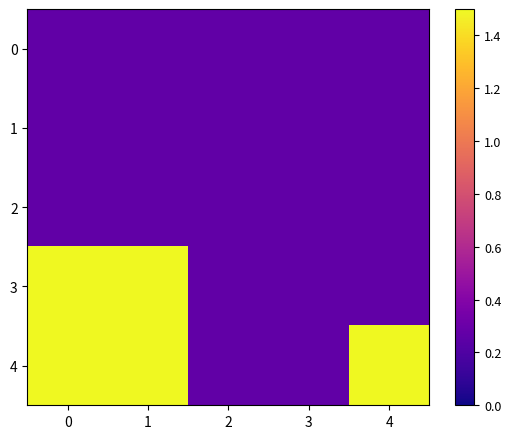

Reading left to right, transcribe all the data shown in this chart.

0: 0=0.3	1=0.3	2=0.3	3=0.3	4=0.3
1: 0=0.3	1=0.3	2=0.3	3=0.3	4=0.3
2: 0=0.3	1=0.3	2=0.3	3=0.3	4=0.3
3: 0=1.5	1=1.5	2=0.3	3=0.3	4=0.3
4: 0=1.5	1=1.5	2=0.3	3=0.3	4=1.5